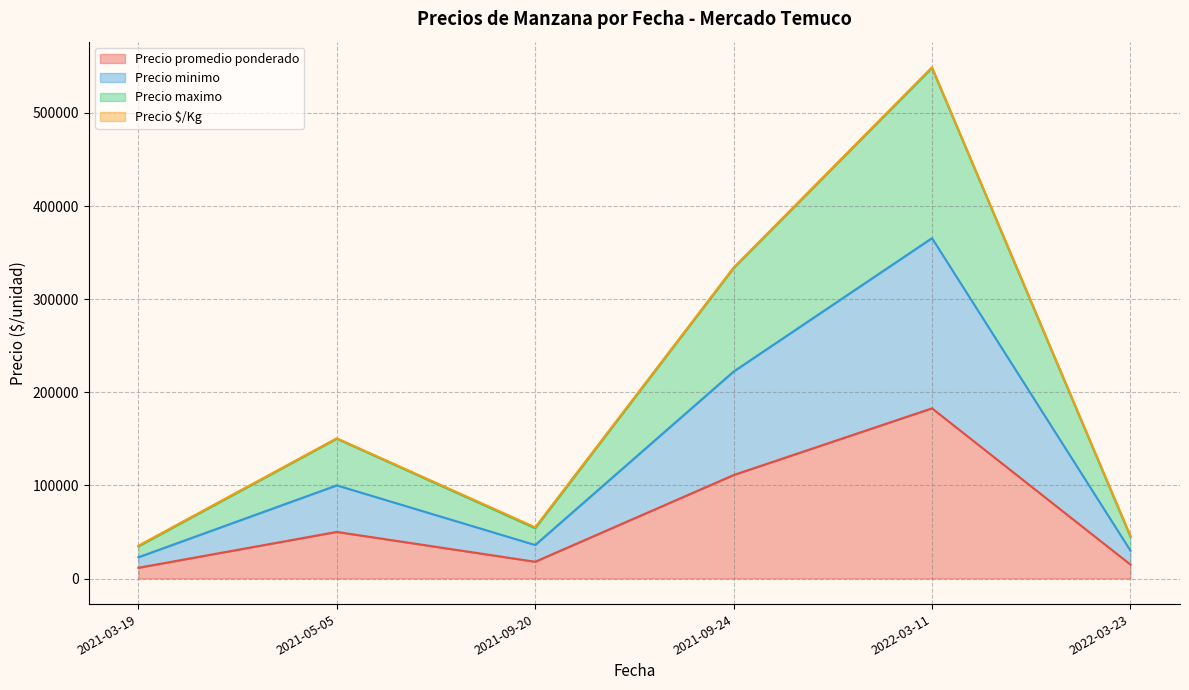

The Precio promedio ponderado series shows 18000 at 2021-09-20. True or false?

True